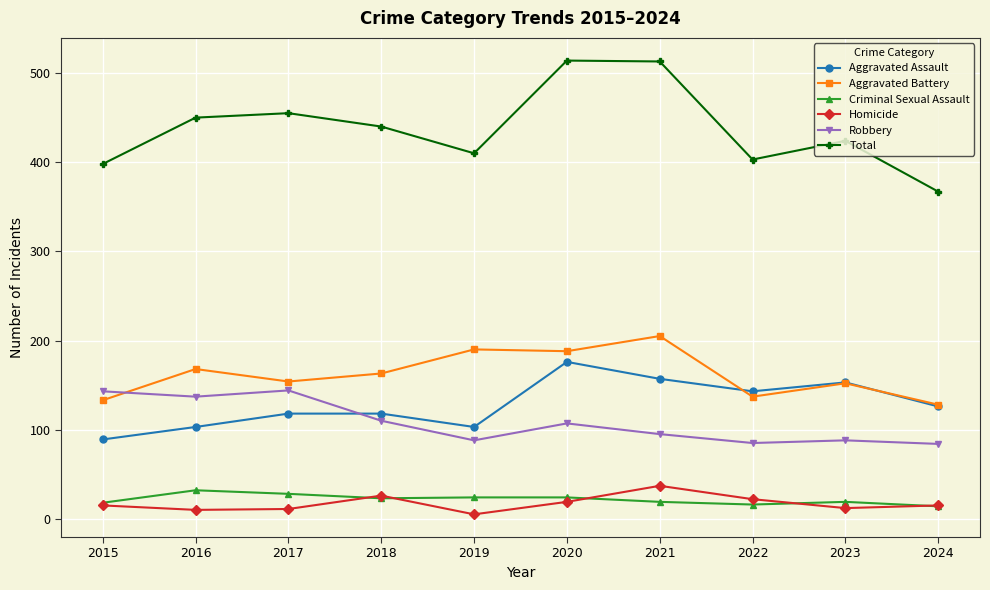

How many categories are shown in the chart?

10